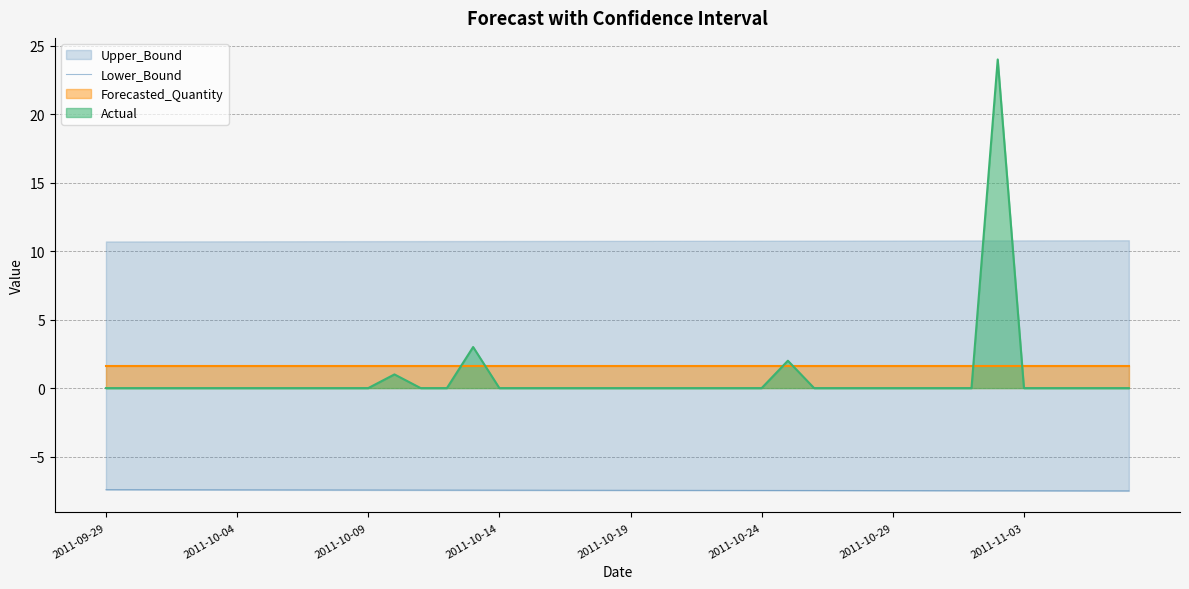

At which category does the chart reach its peak across all series?

2011-09-29